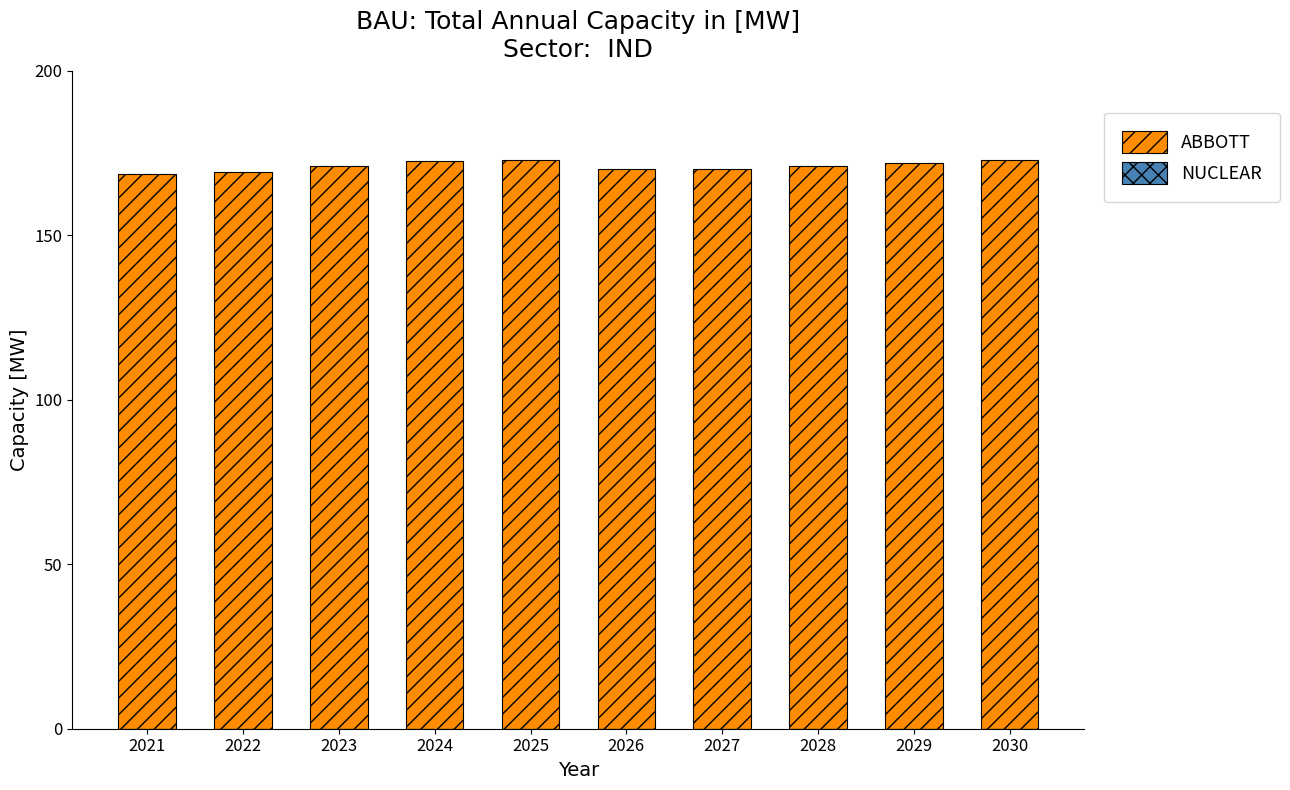

What is the ratio of the value at 2021 to the value at 2022?

1.0